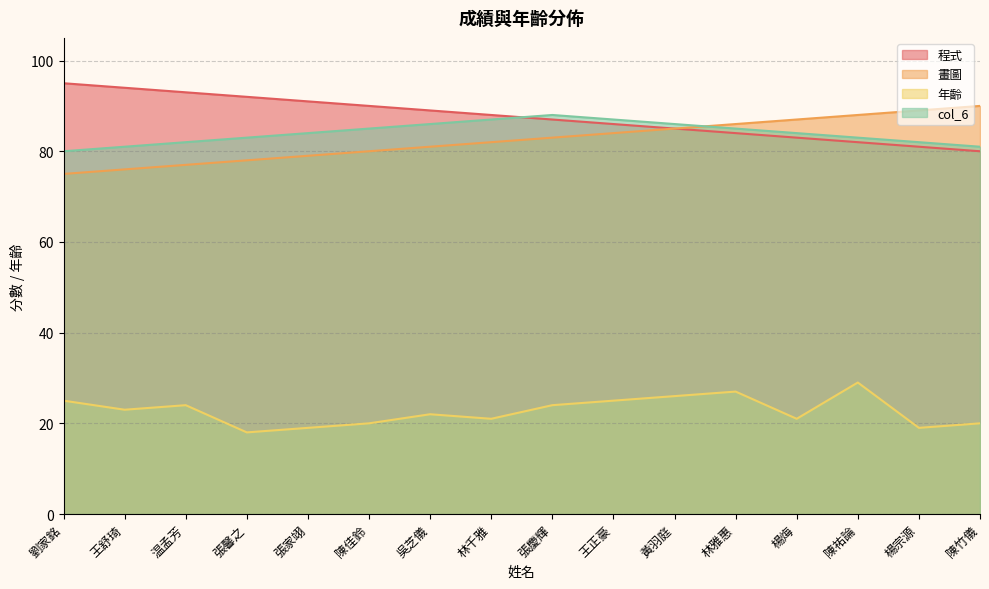

Reading left to right, extract all data points from this chart.

程式: 95	94	93	92	91	90	89	88	87	86	85	84	83	82	81	80
畫圖: 75	76	77	78	79	80	81	82	83	84	85	86	87	88	89	90
年齡: 25	23	24	18	19	20	22	21	24	25	26	27	21	29	19	20
col_6: 80	81	82	83	84	85	86	87	88	87	86	85	84	83	82	81